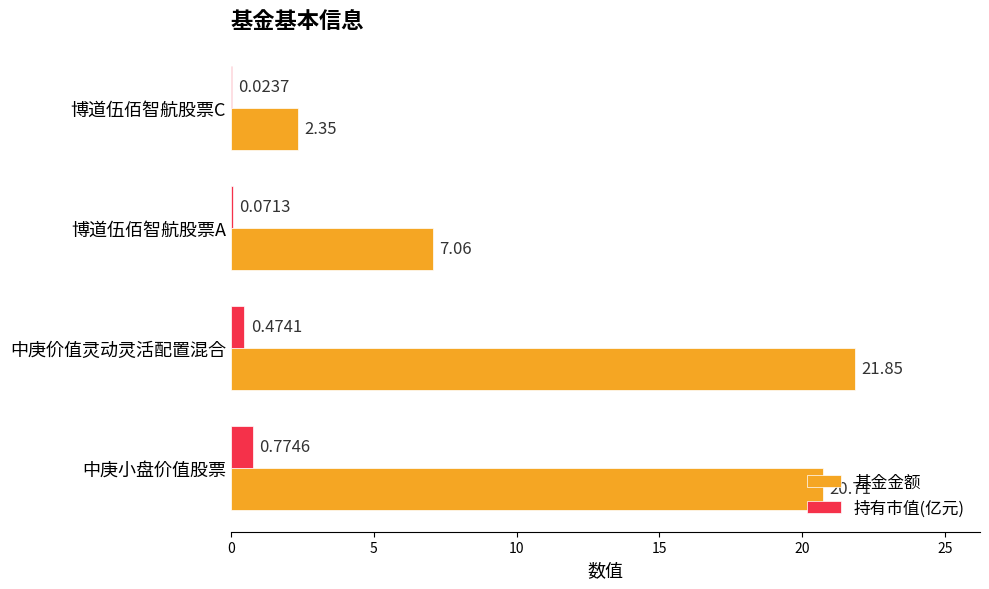

Which series changed the most between 中庚小盘价值股票 and 博道伍佰智航股票A?

基金金额